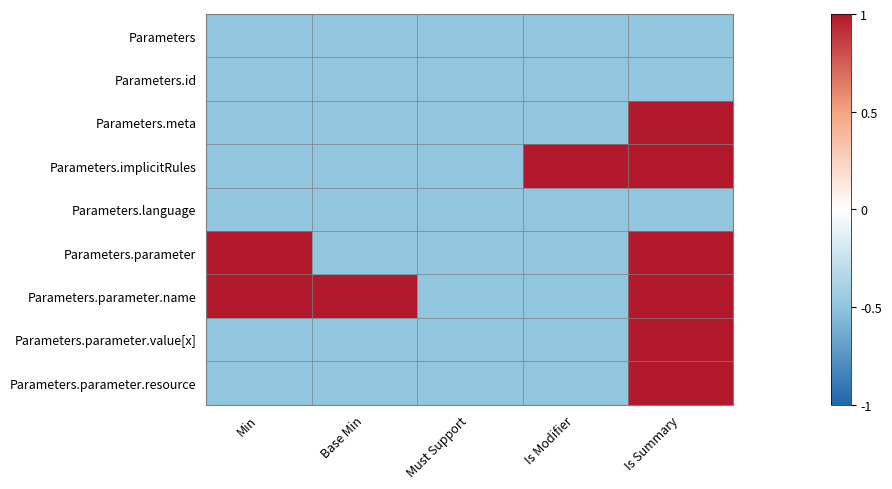

Rank the series by their maximum value, from lowest to highest.

Parameters, Parameters.id, Parameters.language, Parameters.meta, Parameters.implicitRules, Parameters.parameter, Parameters.parameter.name, Parameters.parameter.value[x], Parameters.parameter.resource